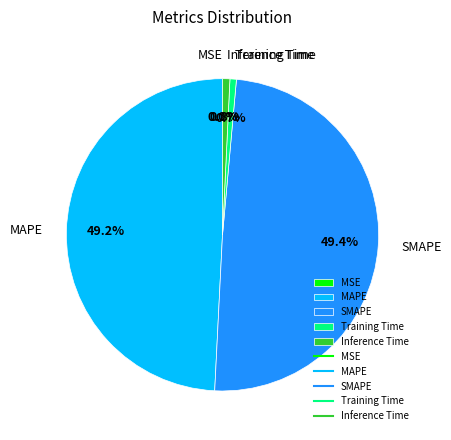

The Inference Time slice represents 1% of the pie. True or false?

True